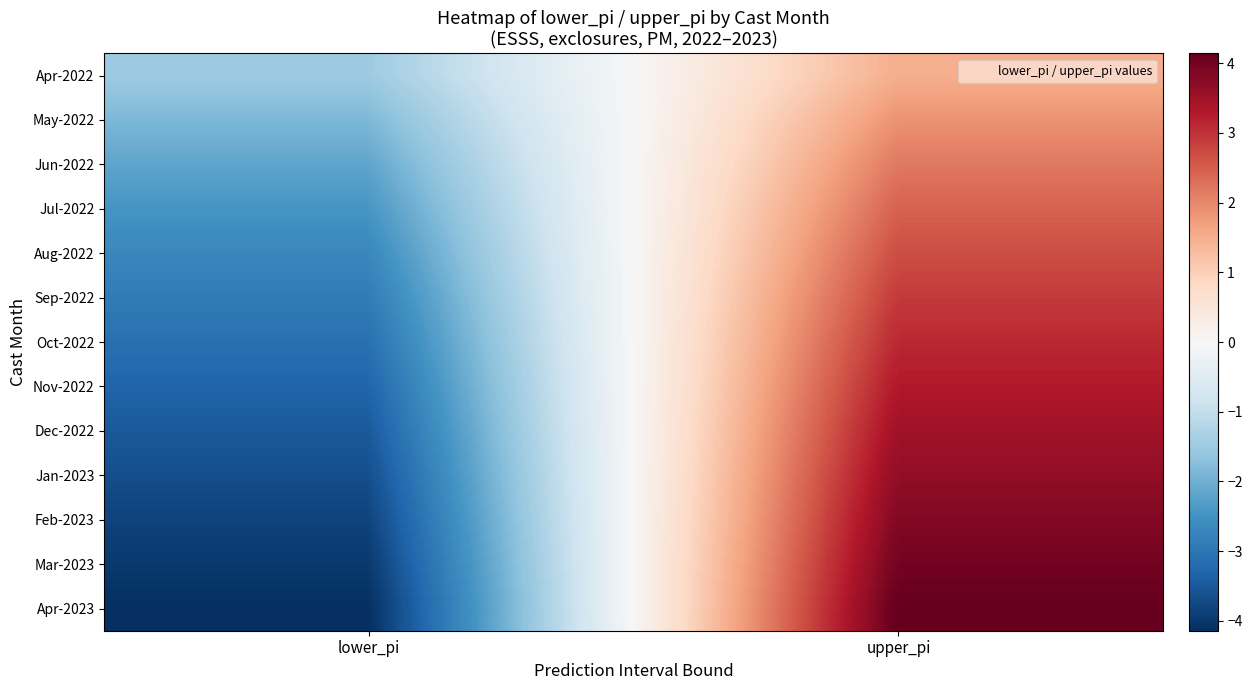

How many categories are shown in the chart?

2